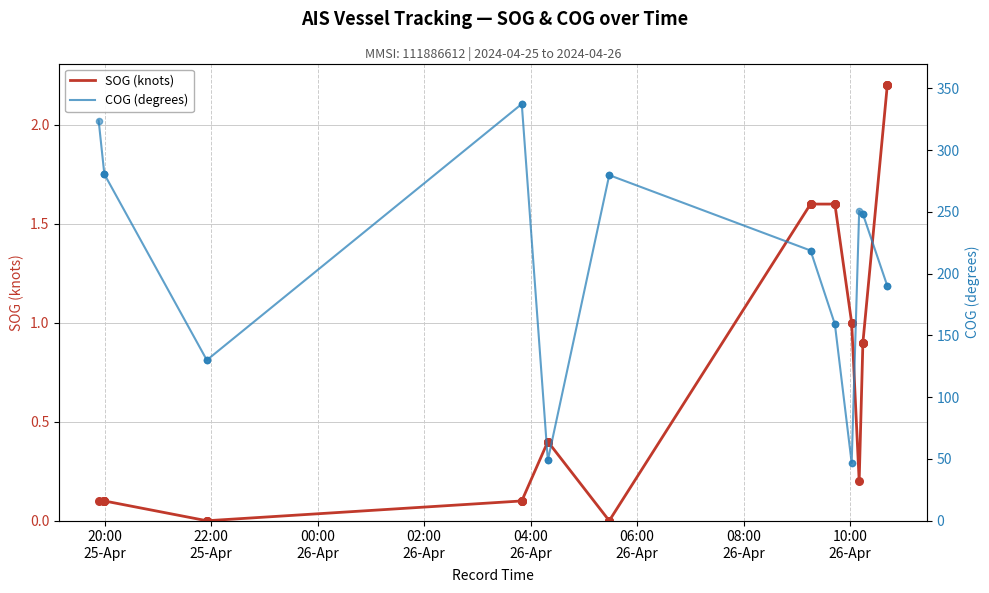

Which series reaches the minimum Y coordinate?

SOG (knots)